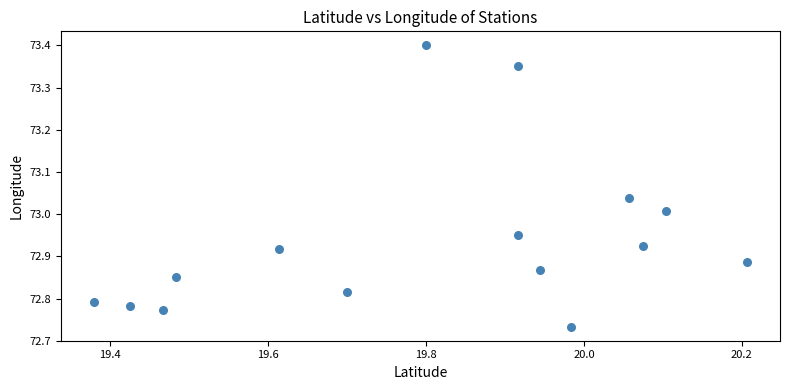

What is the range of Y values (max minus min)?

0.7